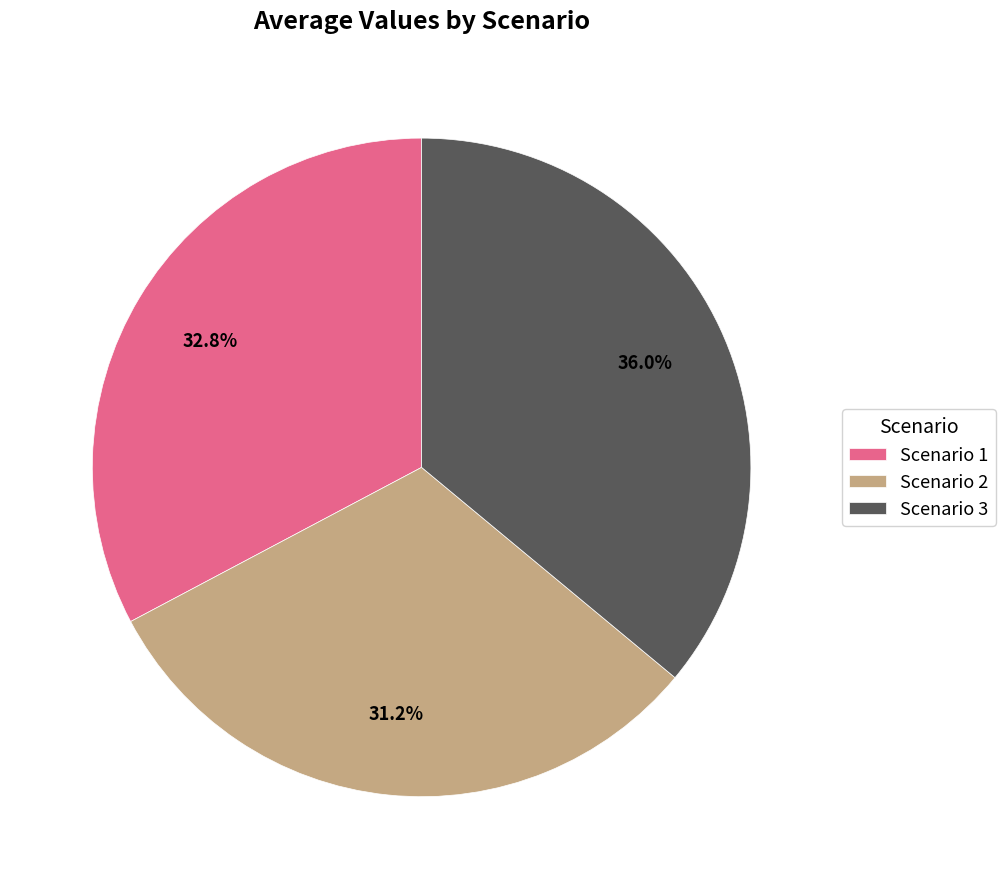

Which category has the smallest portion of the pie?

Scenario 2